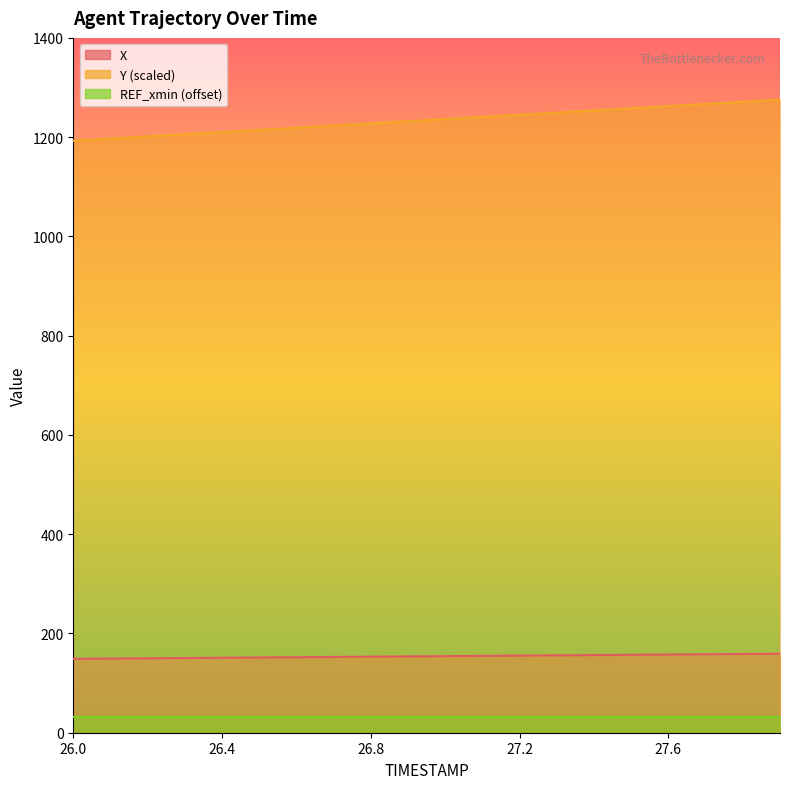

Rank the categories by X value from highest to lowest.

27.9, 27.8, 27.7, 27.6, 27.5, 27.4, 27.3, 27.2, 27.1, 27.0, 26.9, 26.8, 26.7, 26.6, 26.5, 26.4, 26.3, 26.2, 26.1, 26.0